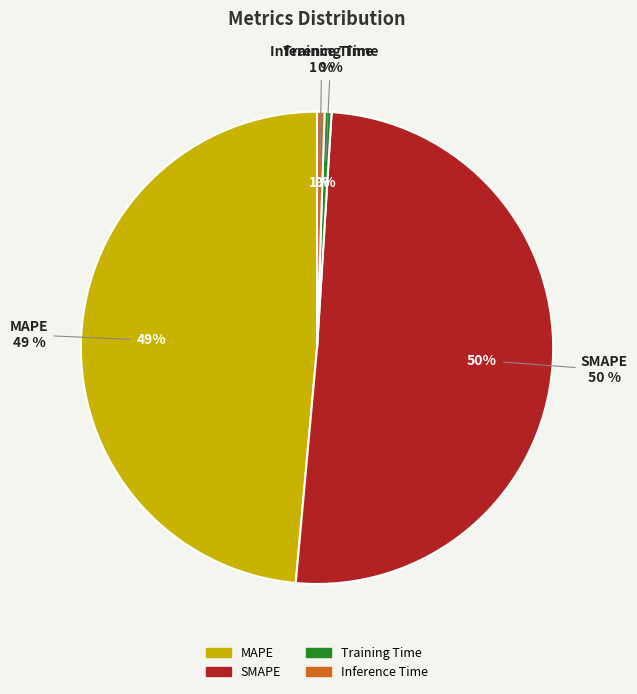

Is the sum of Training Time and MAPE greater than half?

No